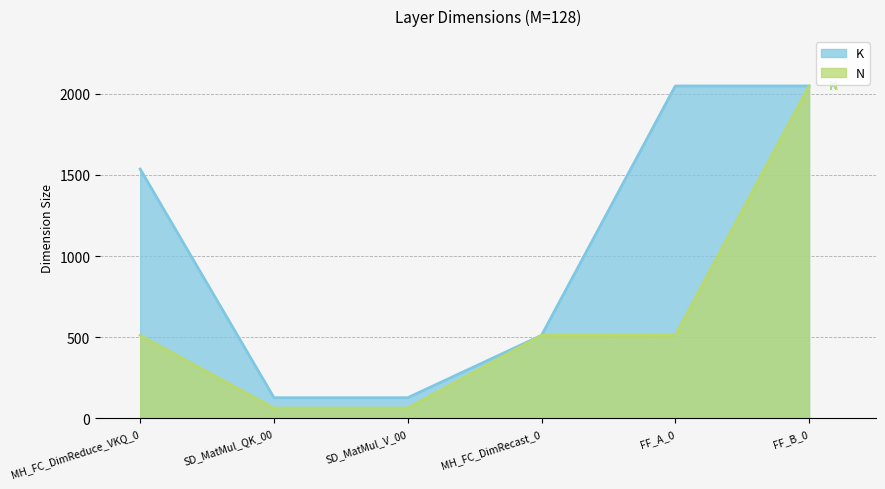

Between FF_A_0 and MH_FC_DimReduce_VKQ_0, which is larger?

FF_A_0